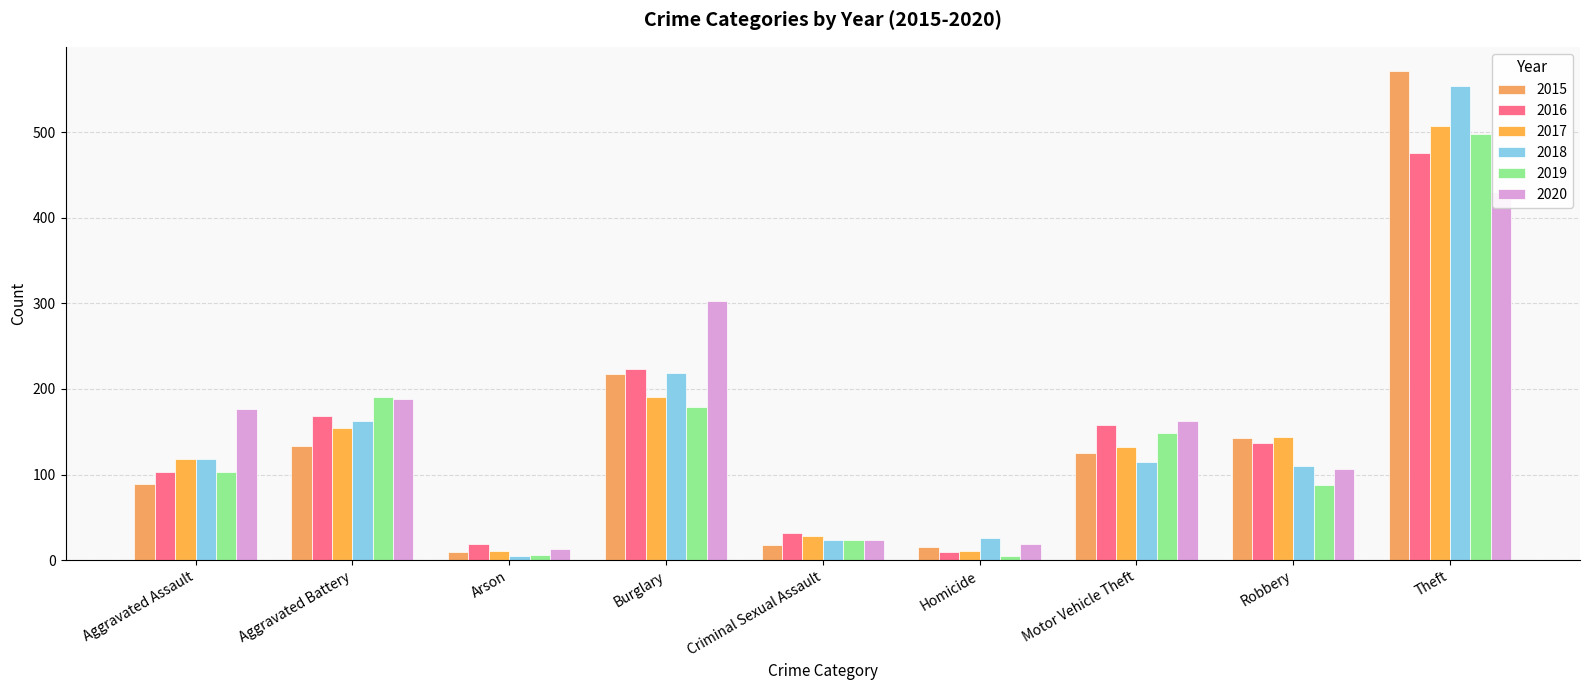

What position from the left is Motor Vehicle Theft?

7